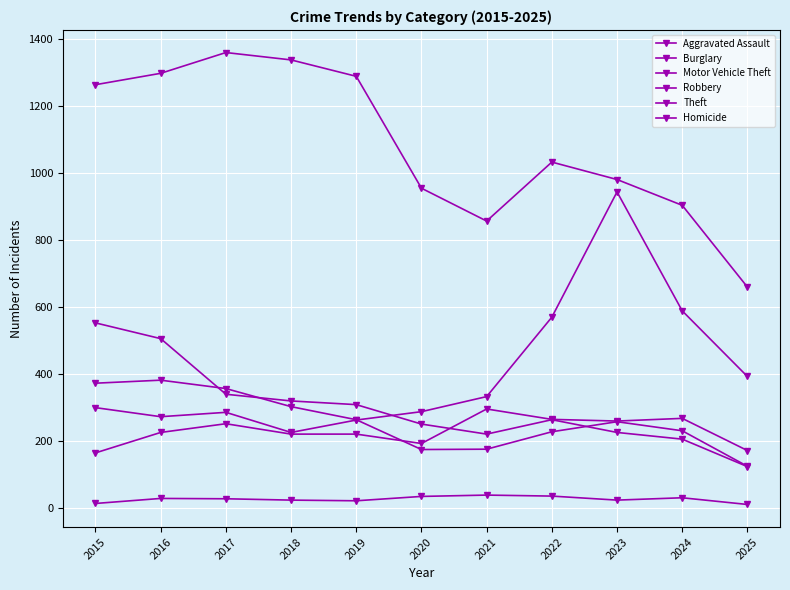

How many lines are shown in the chart?

6